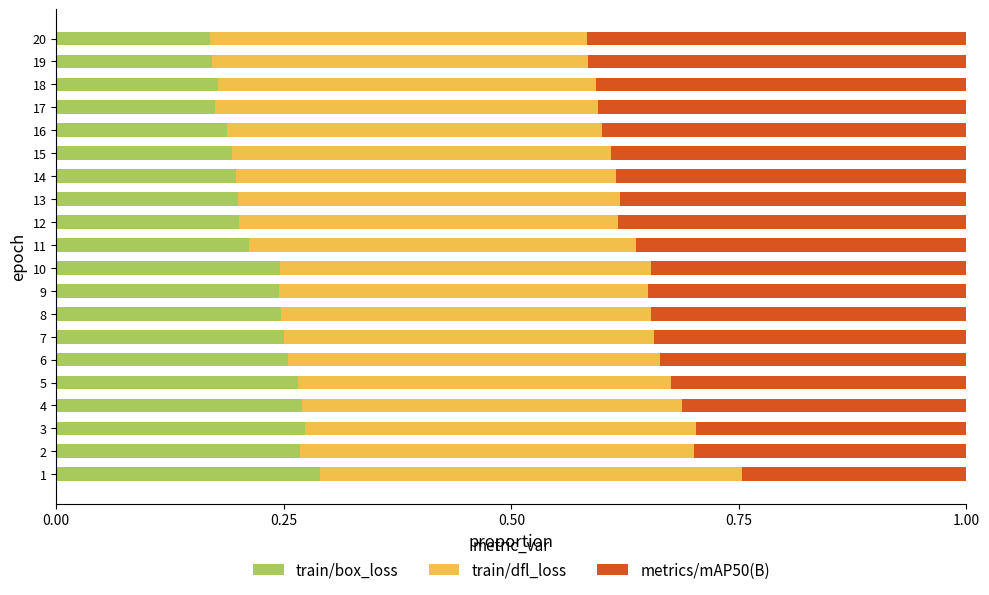

The value of train/box_loss at 6 is 0.3. True or false?

True